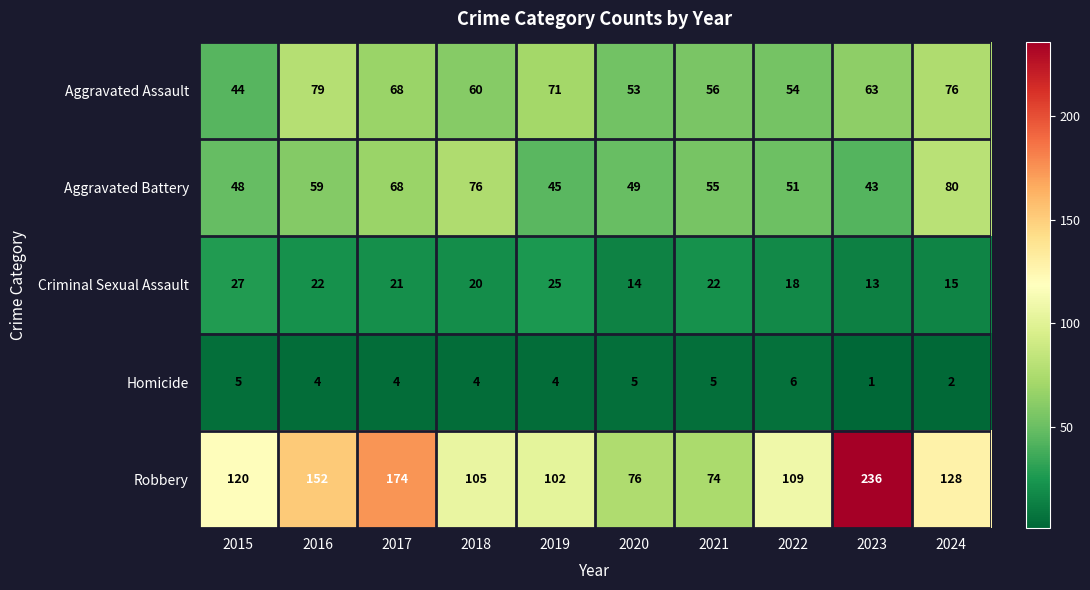

How many values in the Robbery series are below 120?

5